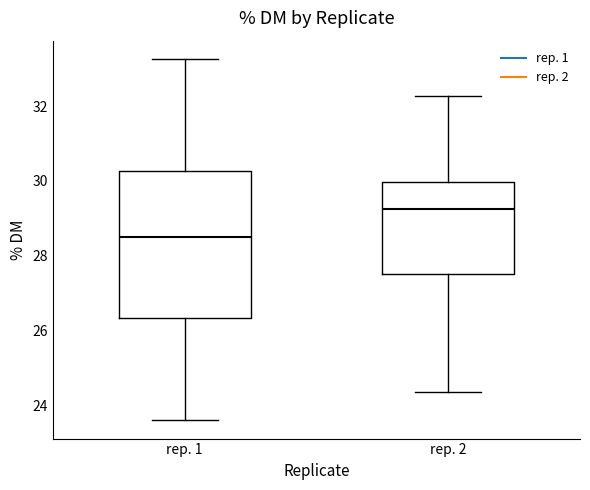

Reading left to right, read every box against the y-axis: the position of its median line, the range the box covers, and the ends of its whiskers. The values are not printed on the chart, so give them approximately, as read against the axis.

rep. 1: median 28.6, box 26.4 to 30.2, whiskers 23.6 to 33.2
rep. 2: median 29.2, box 27.6 to 30.0, whiskers 24.4 to 32.2